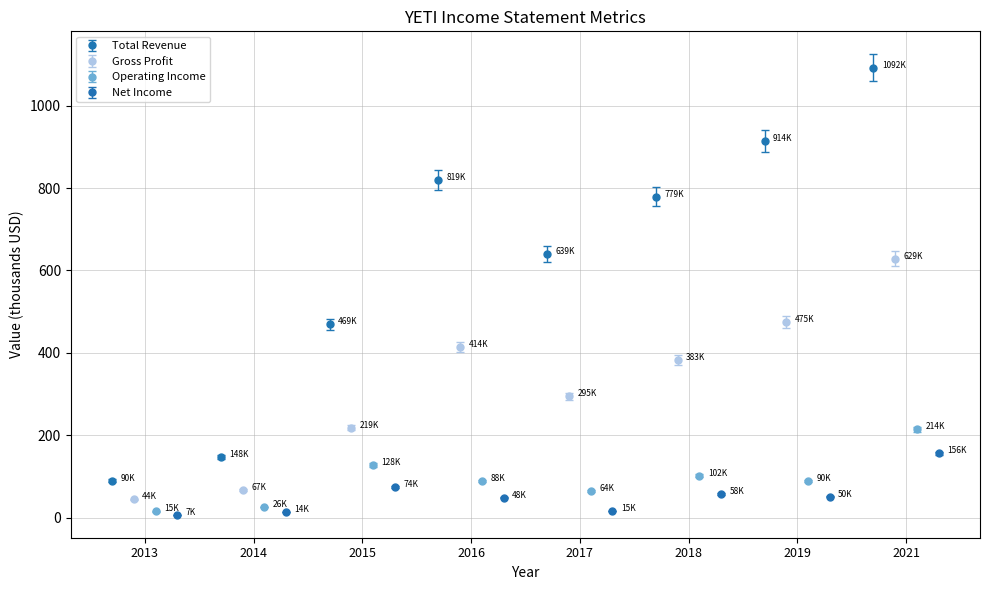

What is the value of the Total Revenue point at the 3rd from the left?

468.9